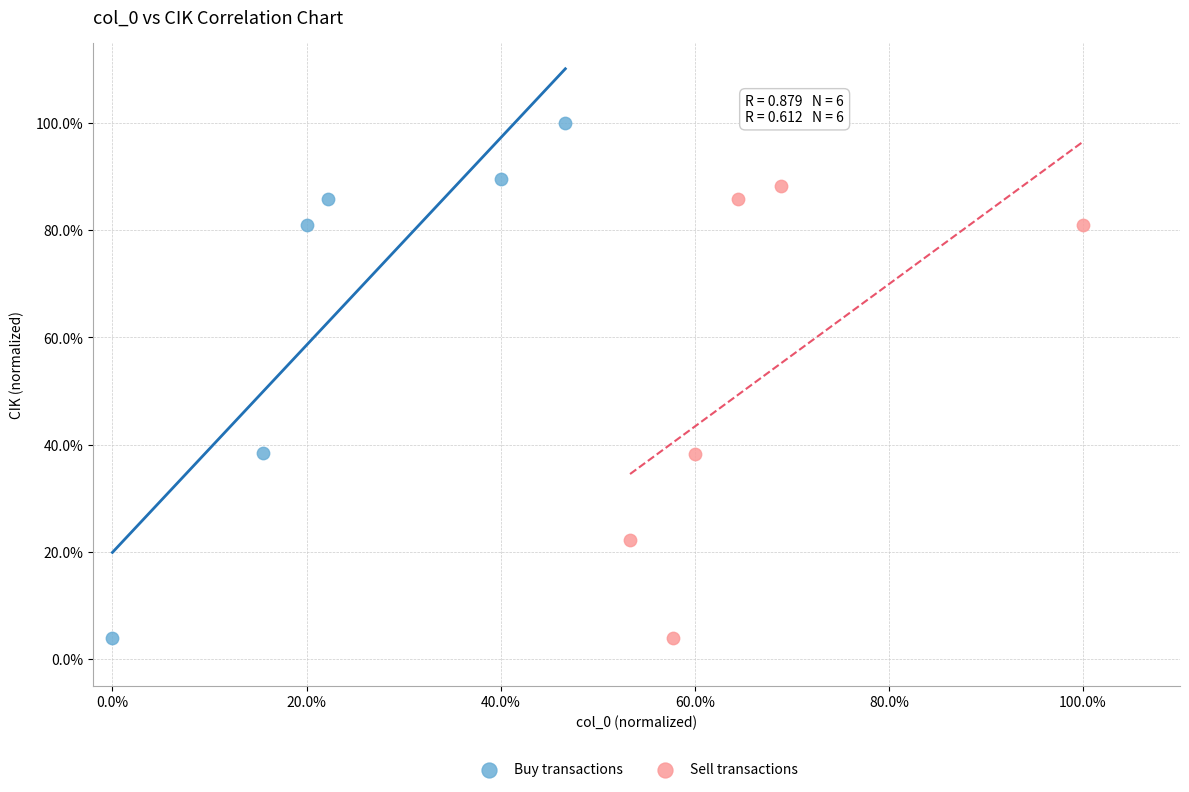

Which series has the largest Y range (max minus min)?

Buy transactions